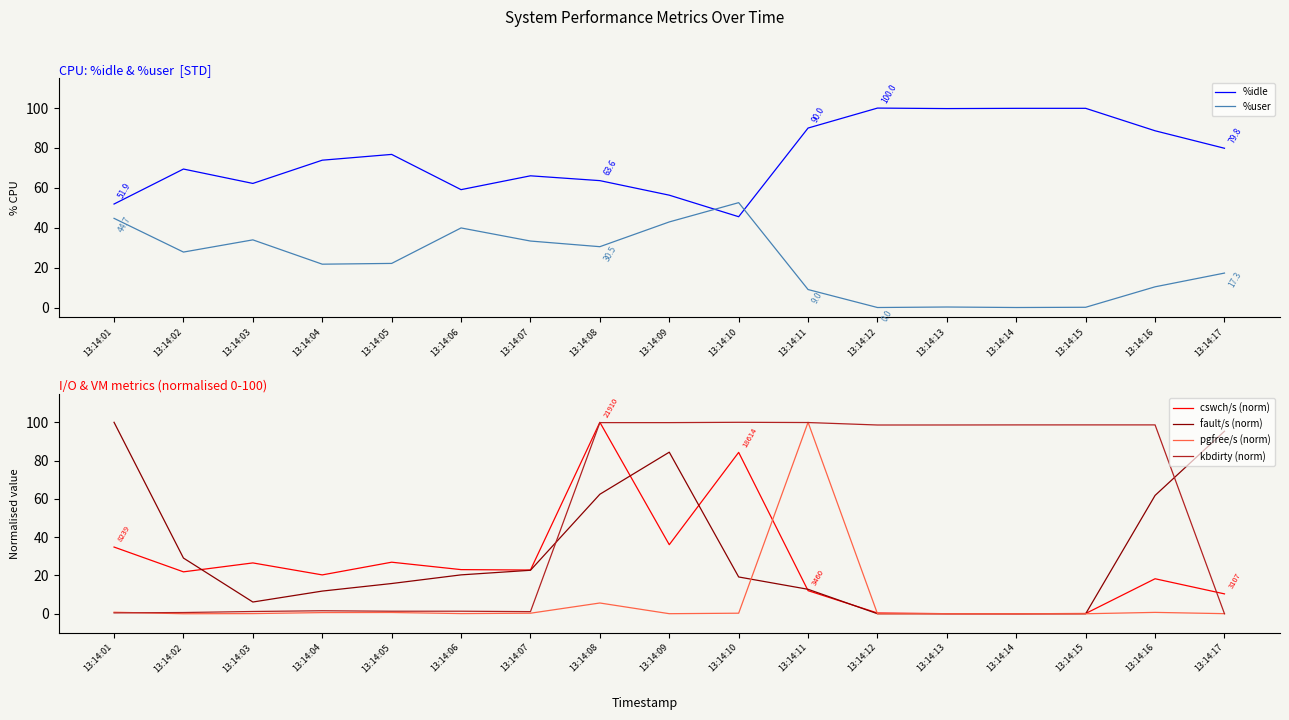

Reading left to right, transcribe all the data shown in this chart.

%idle: 51.9	69.4	62.2	73.9	76.8	59.1	66.0	63.6	56.3	45.5	90.0	100.0	99.8	99.9	99.9	88.6	79.8
%user: 44.7	27.8	33.9	21.7	22.1	39.9	33.3	30.5	42.9	52.6	9.0	0.0	0.2	0.0	0.1	10.4	17.3
cswch/s (norm): 34.8	21.9	26.6	20.3	26.9	23.1	22.8	100.0	36.1	84.3	12.1	0.4	0.0	0.0	0.1	18.3	10.4
fault/s (norm): 100.0	29.1	6.1	11.8	15.8	20.3	22.7	62.4	84.4	19.2	12.8	0.0	0.0	0.0	0.0	61.8	95.3
pgfree/s (norm): 0.8	0.0	0.1	0.6	0.7	0.1	0.3	5.6	0.0	0.3	100.0	0.0	0.0	0.0	0.0	0.7	0.0
kbdirty (norm): 0.4	0.6	1.2	1.6	1.3	1.3	1.1	99.8	99.8	100.0	99.9	98.6	98.6	98.6	98.6	98.6	0.0